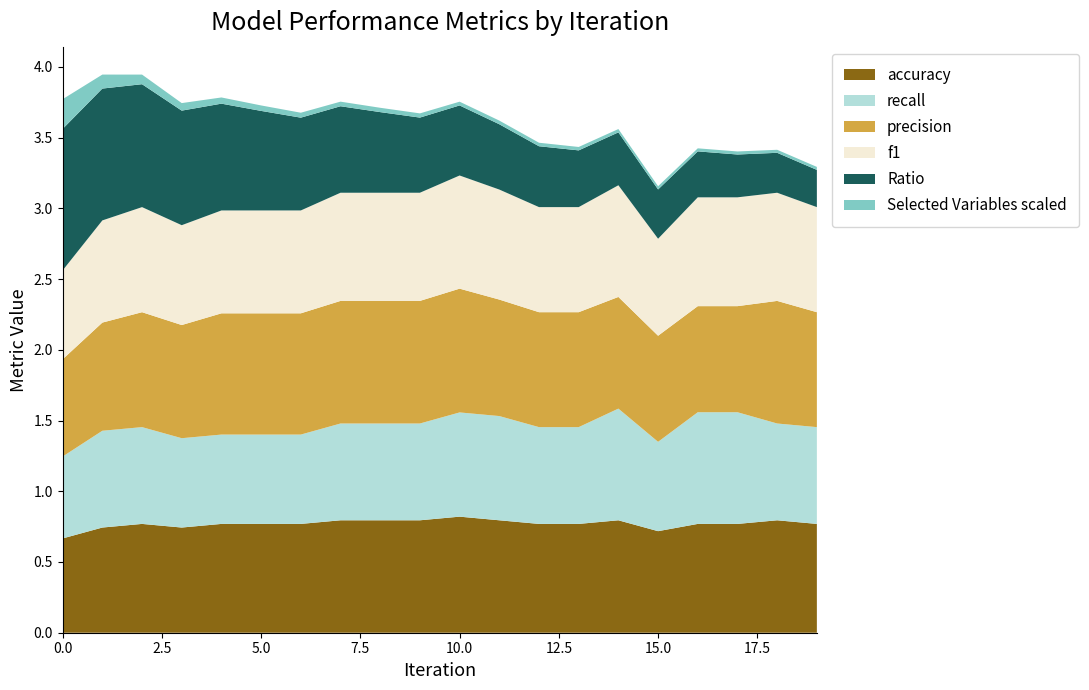

Reading left to right, transcribe all the data shown in this chart.

accuracy: 0.7	0.7	0.8	0.7	0.8	0.8	0.8	0.8	0.8	0.8	0.8	0.8	0.8	0.8	0.8	0.7	0.8	0.8	0.8	0.8
recall: 0.6	0.7	0.7	0.6	0.6	0.6	0.6	0.7	0.7	0.7	0.7	0.7	0.7	0.7	0.8	0.6	0.8	0.8	0.7	0.7
precision: 0.7	0.8	0.8	0.8	0.9	0.9	0.9	0.9	0.9	0.9	0.9	0.8	0.8	0.8	0.8	0.8	0.8	0.8	0.9	0.8
f1: 0.6	0.7	0.7	0.7	0.7	0.7	0.7	0.8	0.8	0.8	0.8	0.8	0.7	0.7	0.8	0.7	0.8	0.8	0.8	0.7
Ratio: 1.0	0.9	0.9	0.8	0.8	0.7	0.7	0.6	0.6	0.5	0.5	0.5	0.4	0.4	0.4	0.3	0.3	0.3	0.3	0.3
Selected Variables scaled: 0.2	0.1	0.1	0.1	0.0	0.0	0.0	0.0	0.0	0.0	0.0	0.0	0.0	0.0	0.0	0.0	0.0	0.0	0.0	0.0